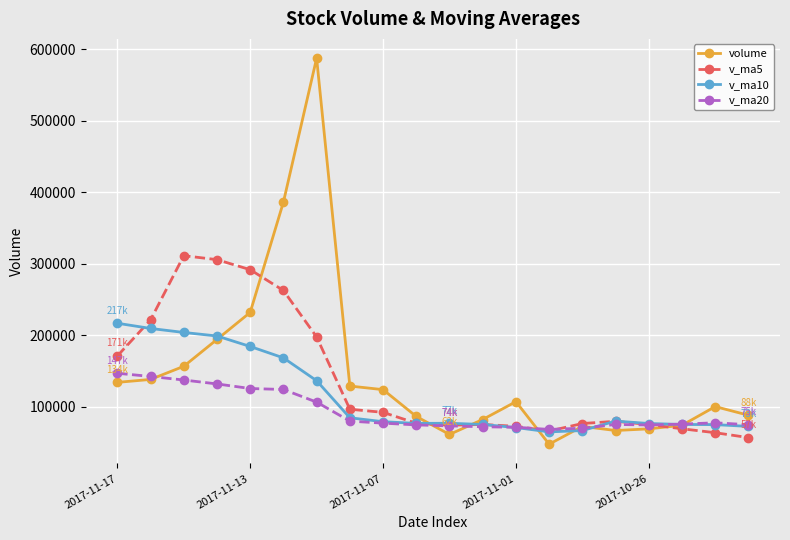

Which series ends up on top after the final intersection of v_ma20 and v_ma10?

v_ma20